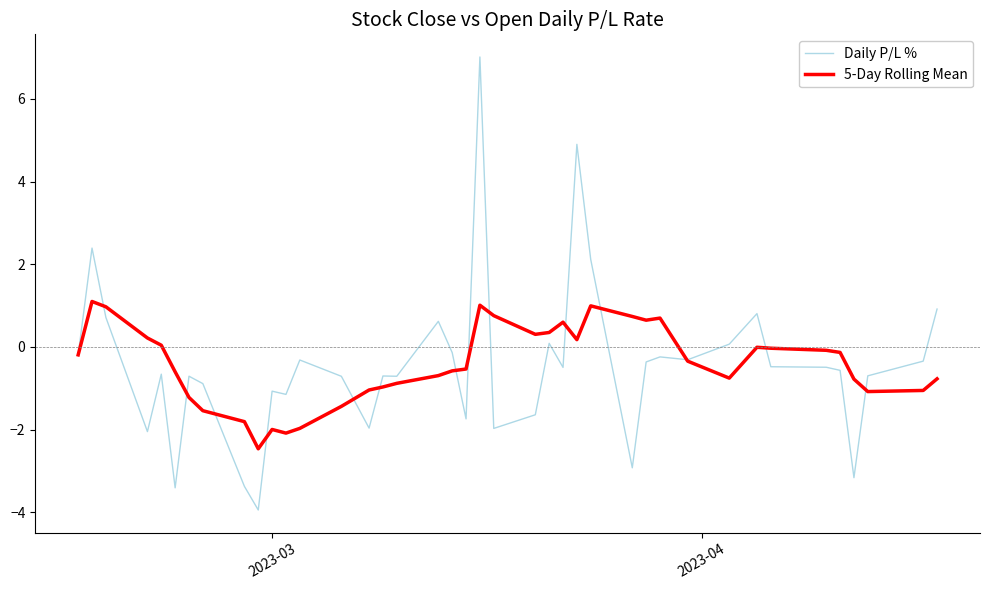

Which series has the largest range (max minus min)?

Daily P/L %